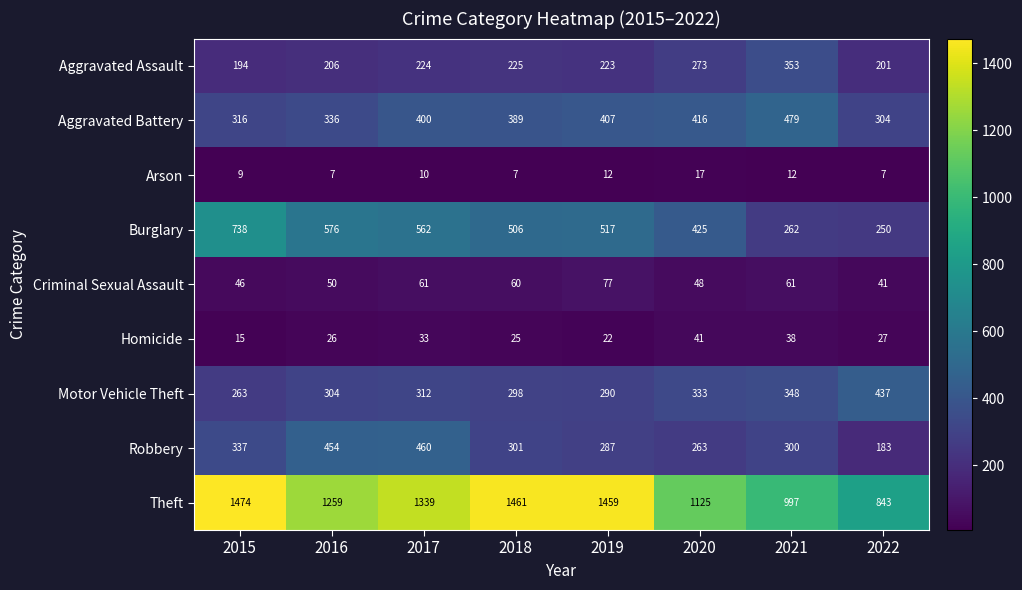

Count the number of data series in this chart.

9